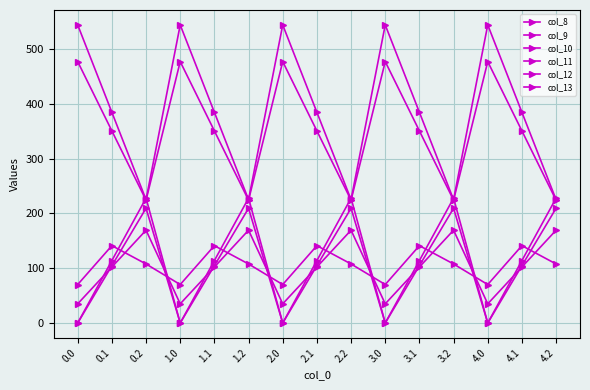

How many lines are shown in the chart?

6